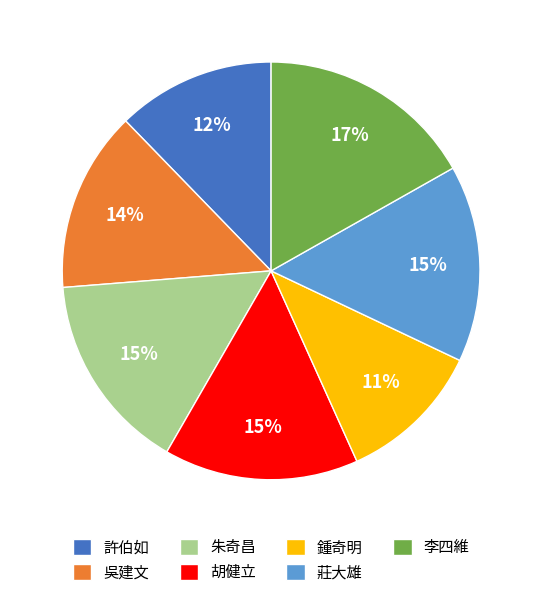

Is there a majority slice in this chart?

No